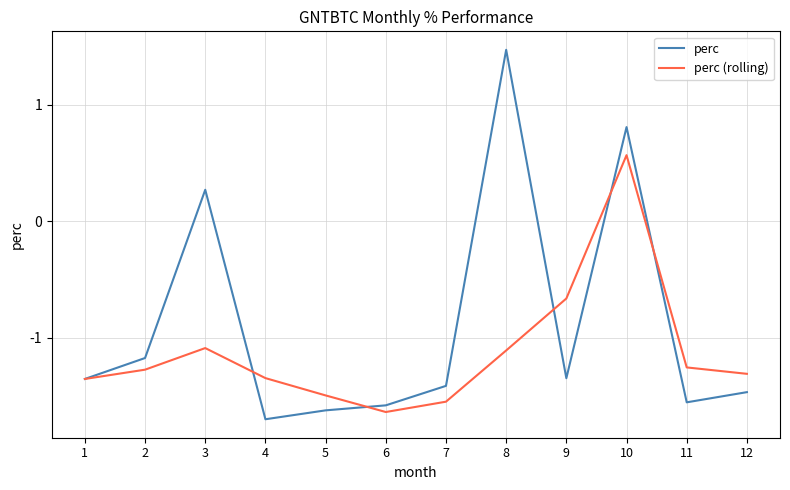

What is the maximum value for perc (rolling)?

0.6